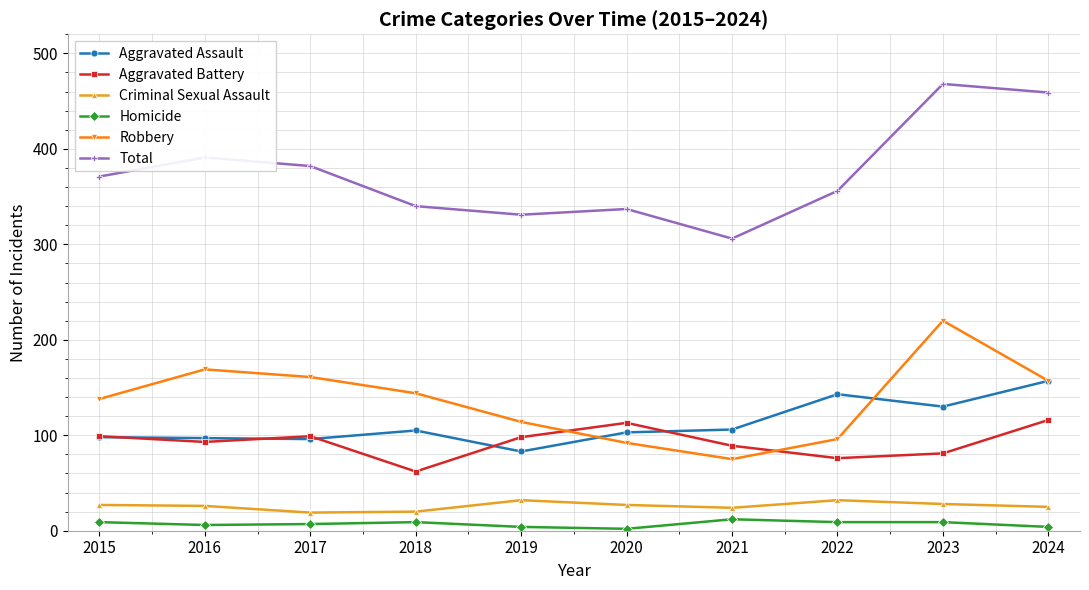

How many lines are shown in the chart?

6